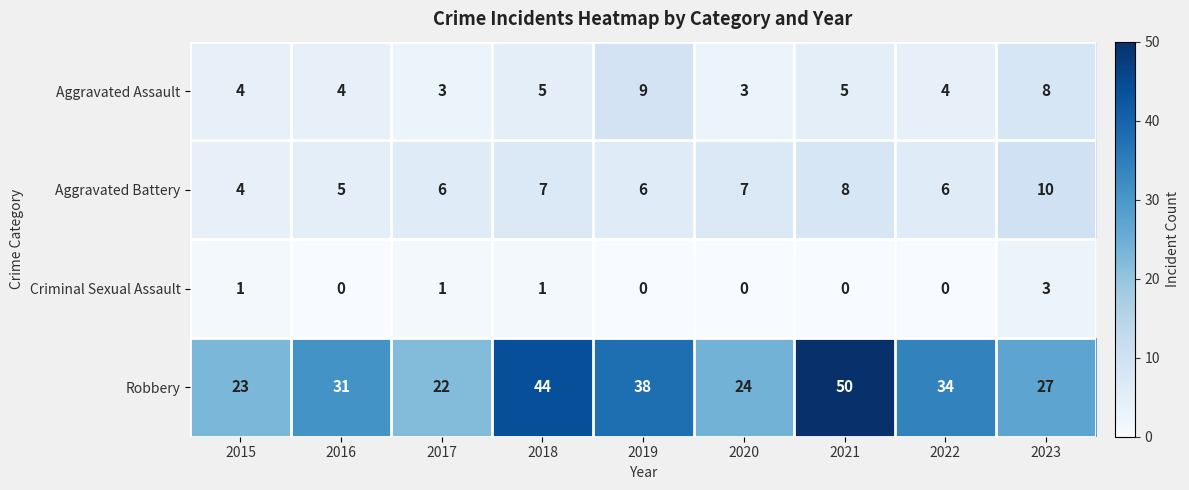

What is the approximate value of Aggravated Battery at 2021?

8